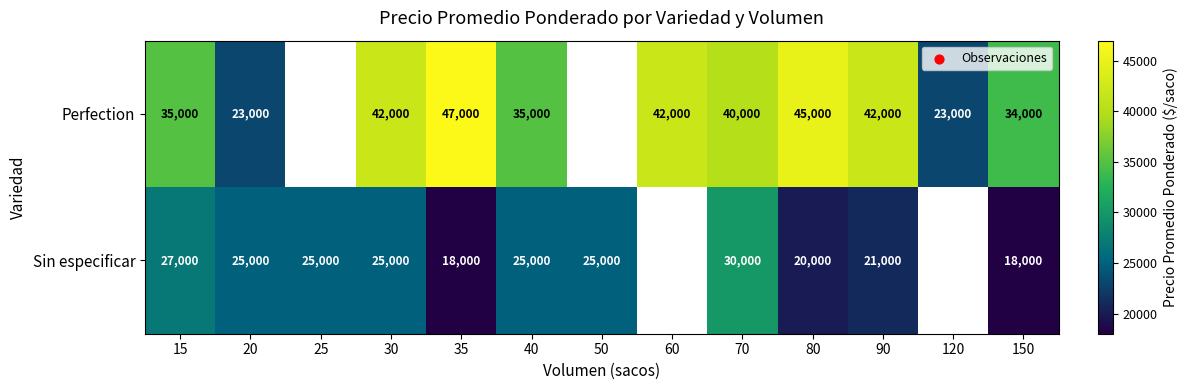

At 15, list the series in order from smallest to largest.

Sin especificar, Perfection